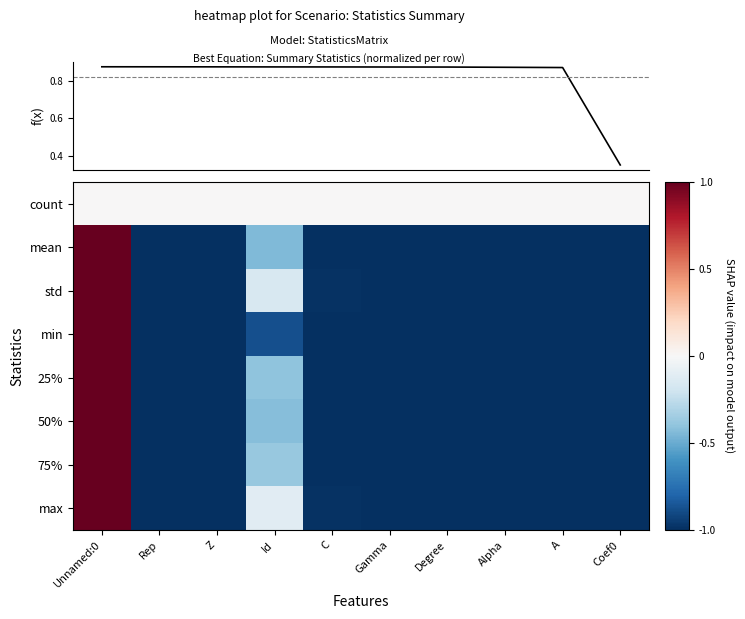

How many categories are shown in the chart?

10